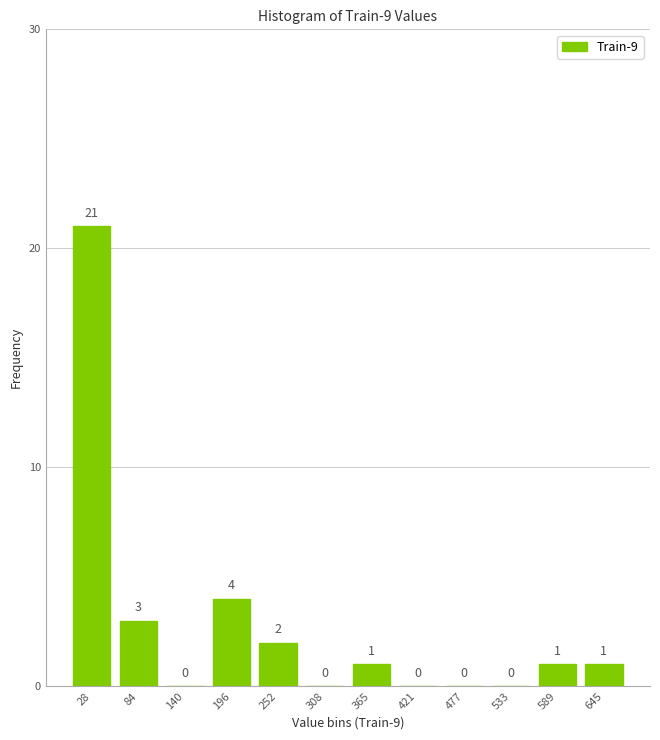

Reading left to right, list every bar in this chart as the range it spans on the x-axis followed by its height. The bar edges are not printed on the chart, so give them approximately, as read against the axis.

0 to 60: 21
60 to 110: 3
110 to 170: 0
170 to 220: 4
220 to 280: 2
280 to 340: 0
340 to 390: 1
390 to 450: 0
450 to 510: 0
510 to 560: 0
560 to 620: 1
620 to 670: 1